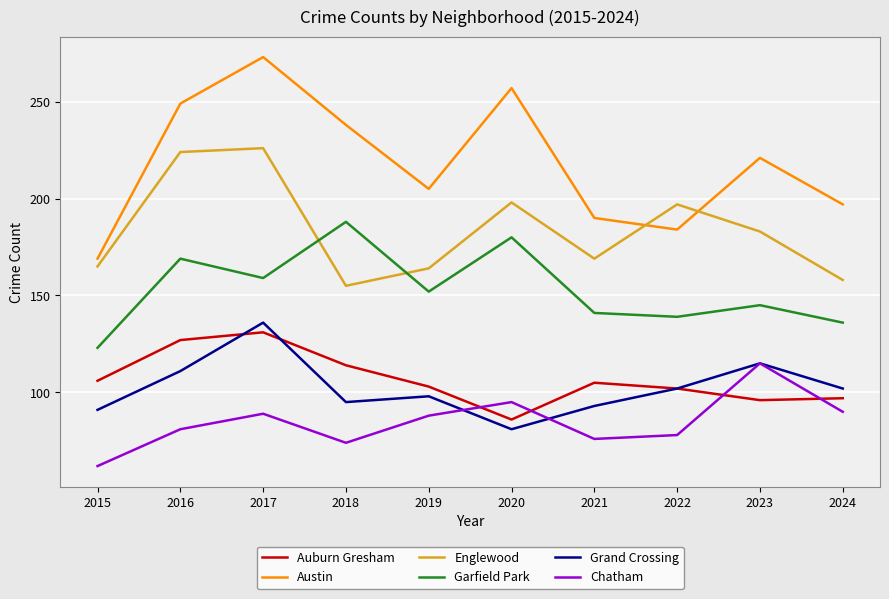

What are all the series names shown in the legend?

Auburn Gresham, Austin, Englewood, Garfield Park, Grand Crossing, Chatham